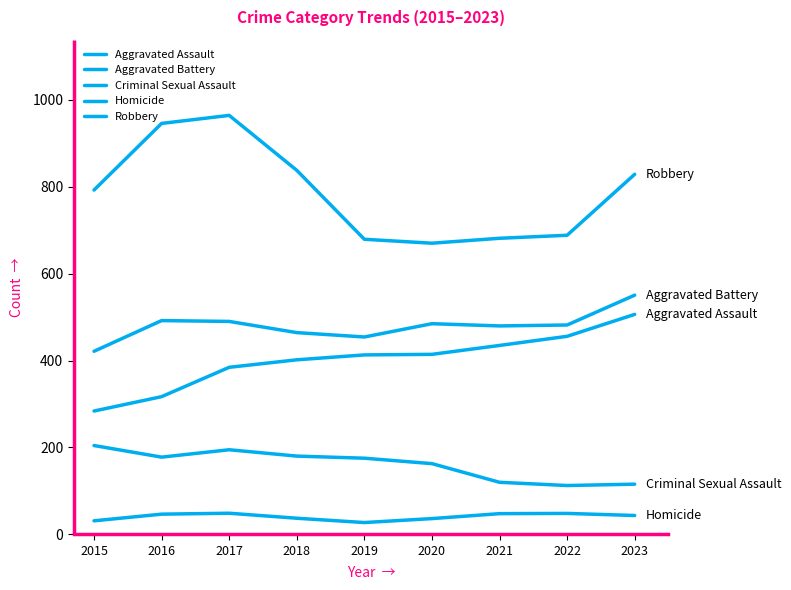

The Criminal Sexual Assault series shows 45.9 at 2023. True or false?

False